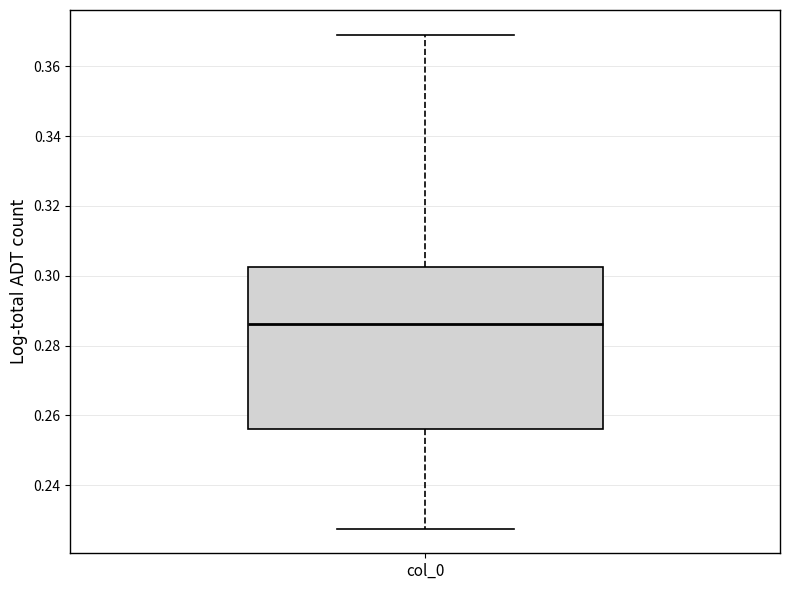

Transcribe this box plot: give where the median line is, the range the box spans, and where the two whiskers end, as read against the y-axis. The values are not printed on the chart, so give them approximately, as read against the axis.

median 0.286, box 0.256 to 0.302, whiskers 0.228 to 0.370